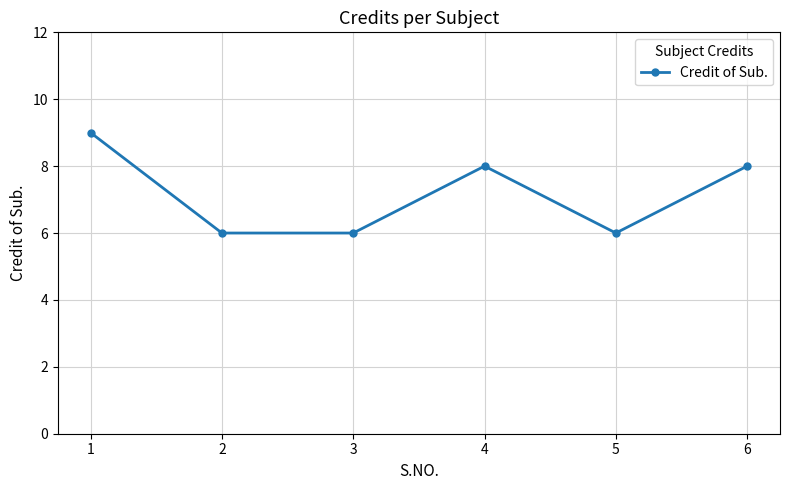

What is the smallest value displayed?

6